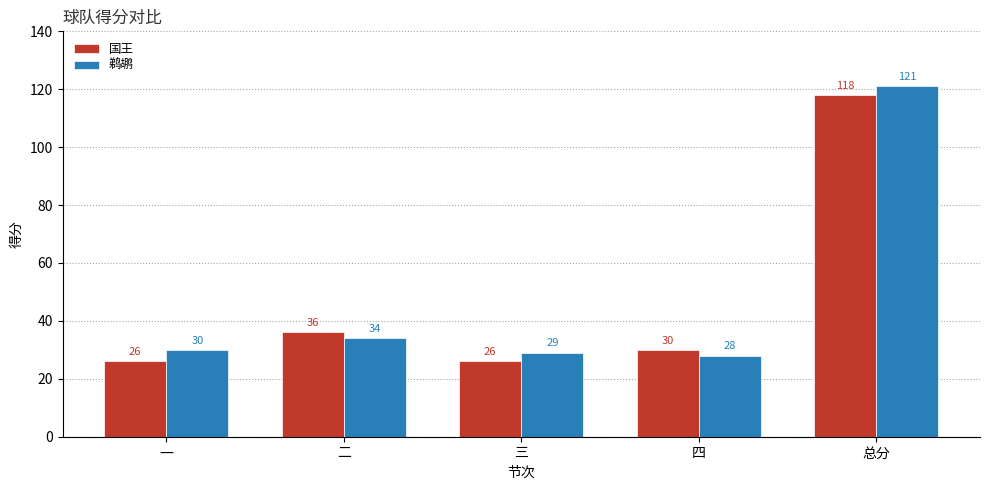

Does the chart contain any negative values?

No